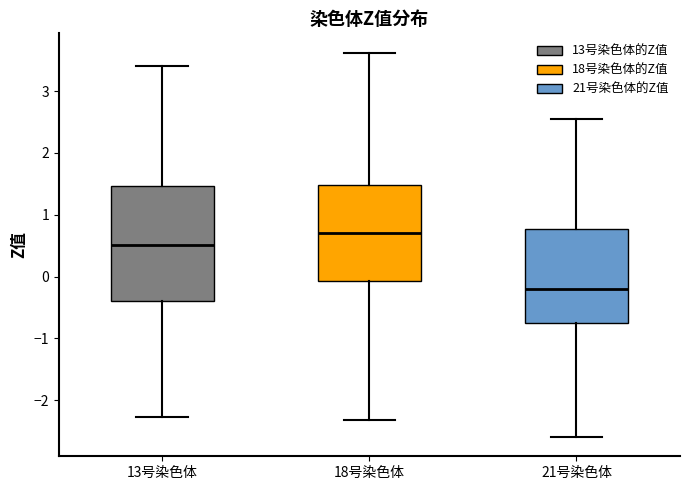

Which box has the lowest median line?

21号染色体